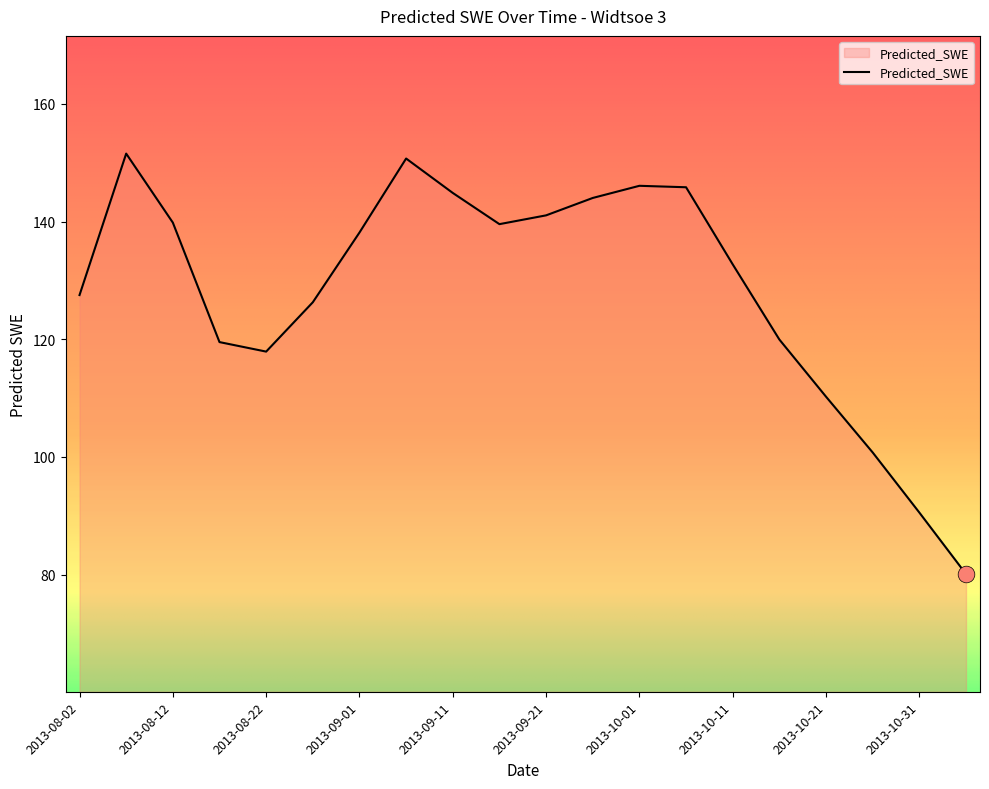

What is the difference between the maximum and minimum values?

71.4